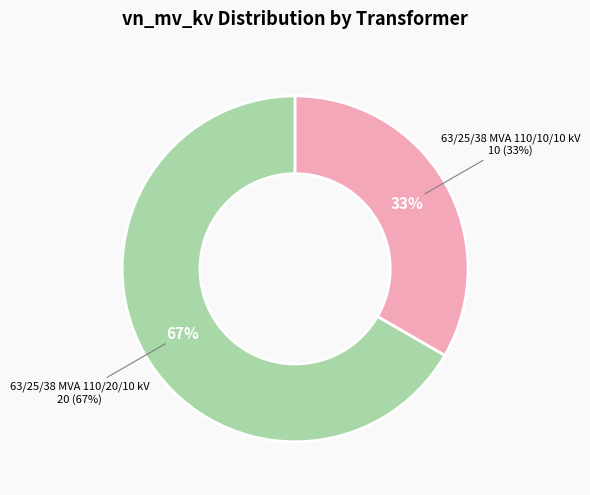

What is the change in value from 63/25/38 MVA 110/20/10 kV to 63/25/38 MVA 110/10/10 kV?

-10